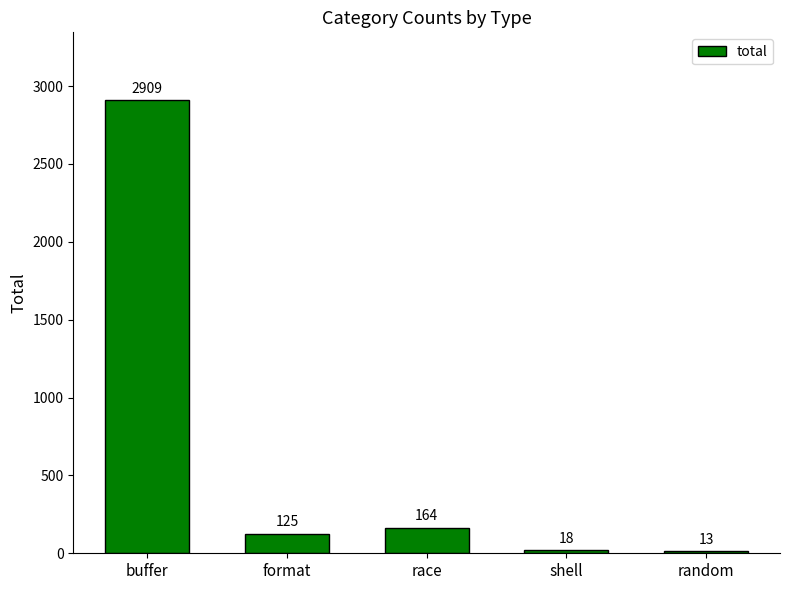

What is the value of the 1st bar from the left?

2909